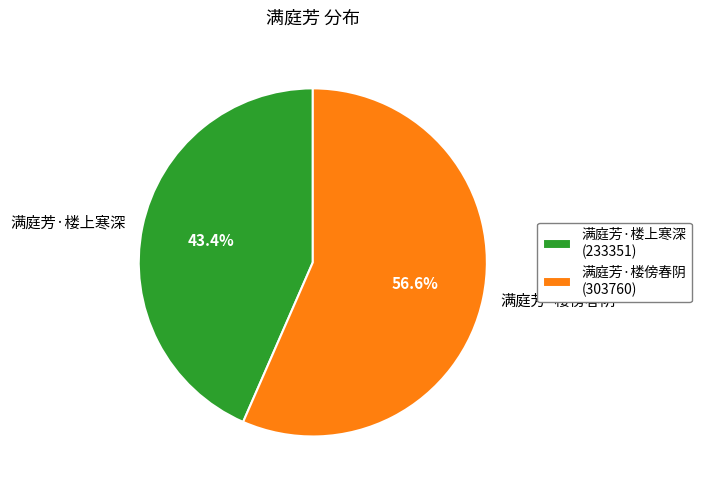

Between 满庭芳·楼上寒深 and 满庭芳·楼傍春阴, which is larger?

满庭芳·楼傍春阴